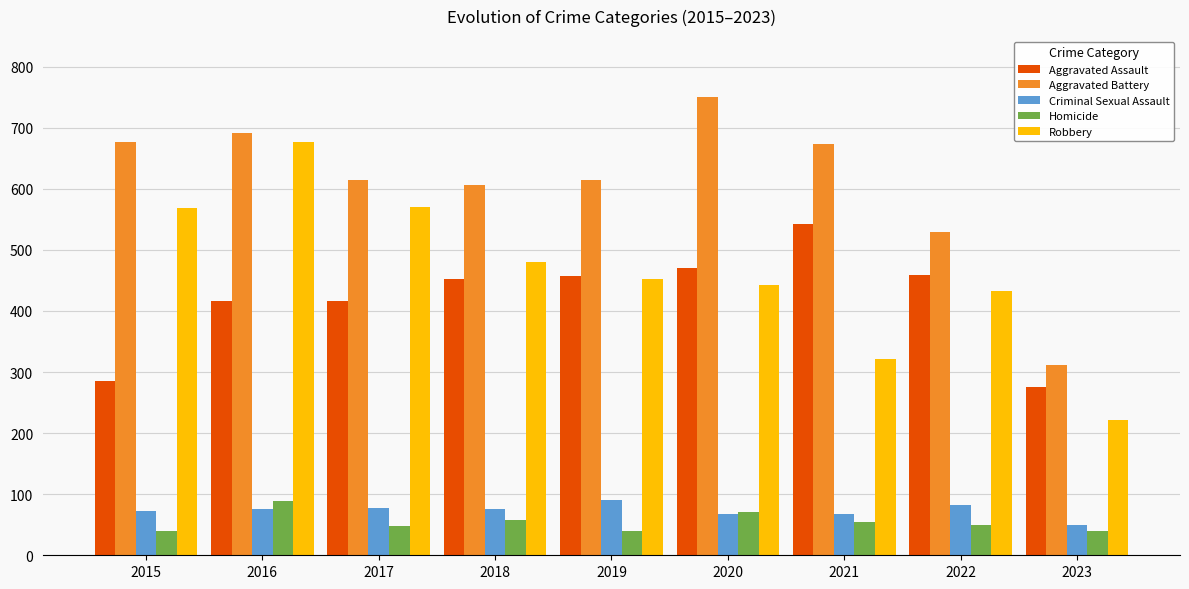

How many groups of bars are there?

9